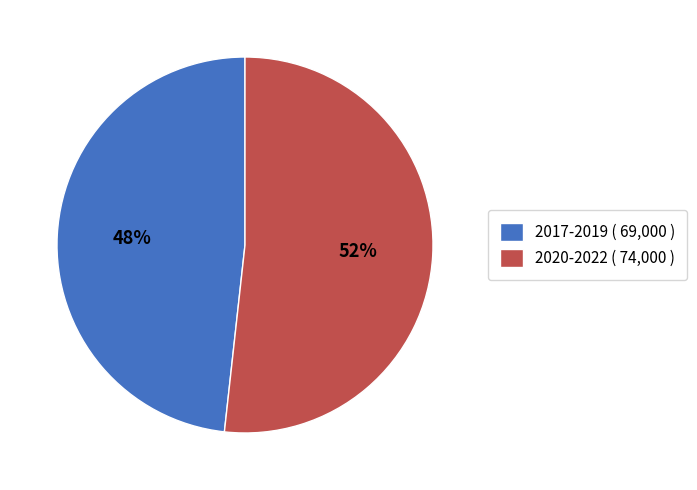

Count the number of slices in the pie.

2